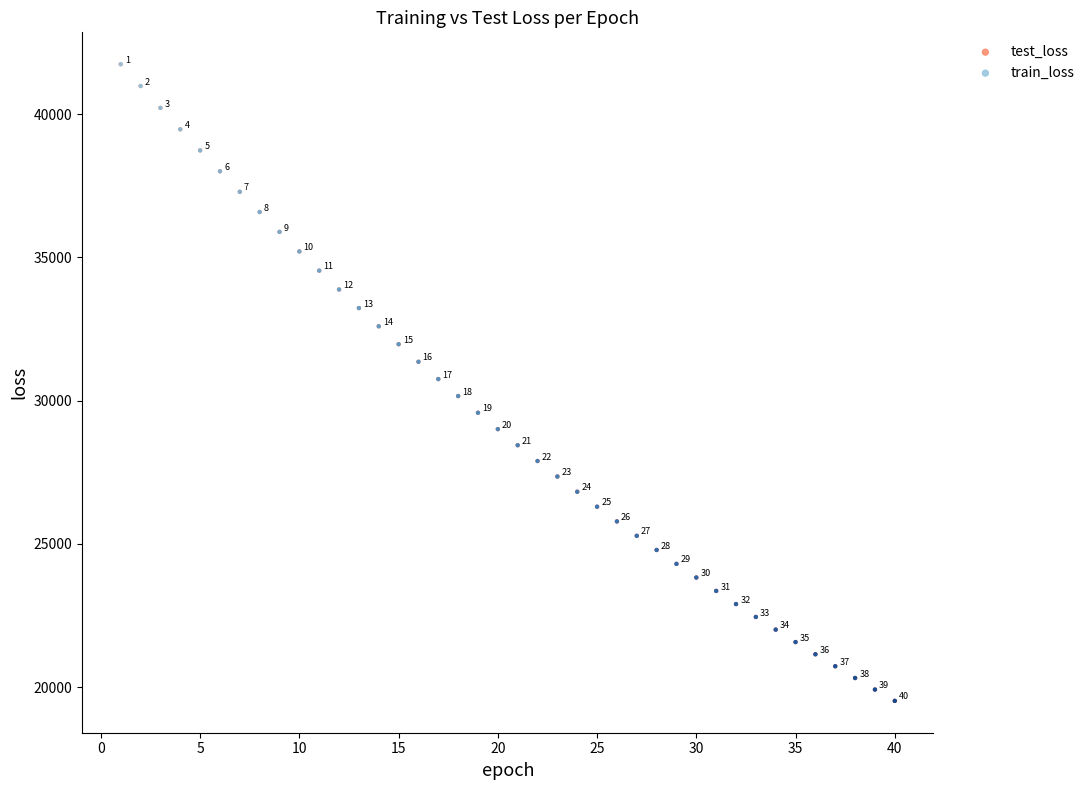

What are all the series names shown in the legend?

test_loss, train_loss